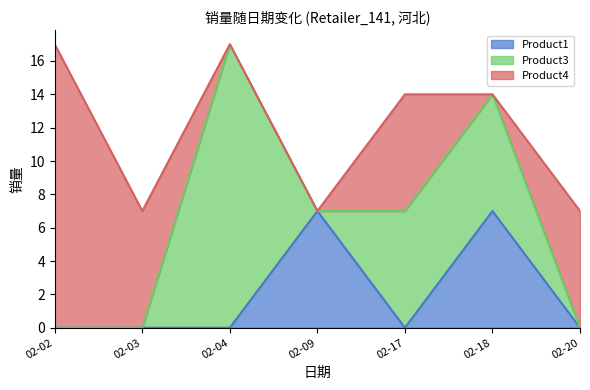

What is the minimum value shown in the chart?

7